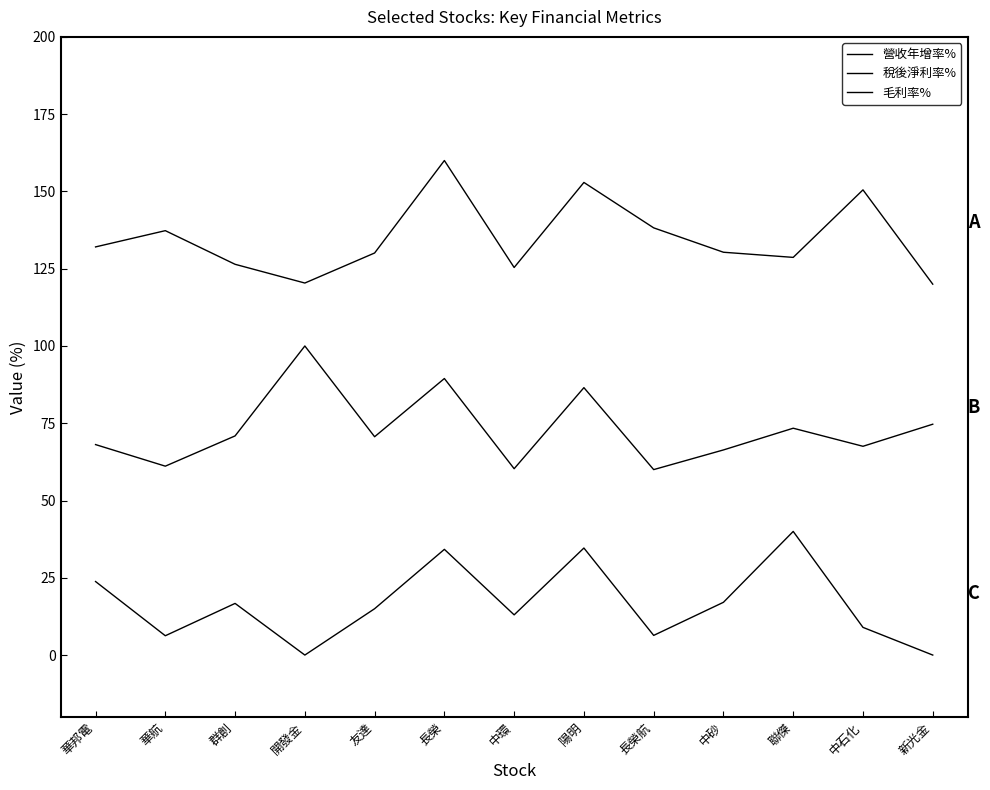

Does the chart display data point markers on the line(s)?

No